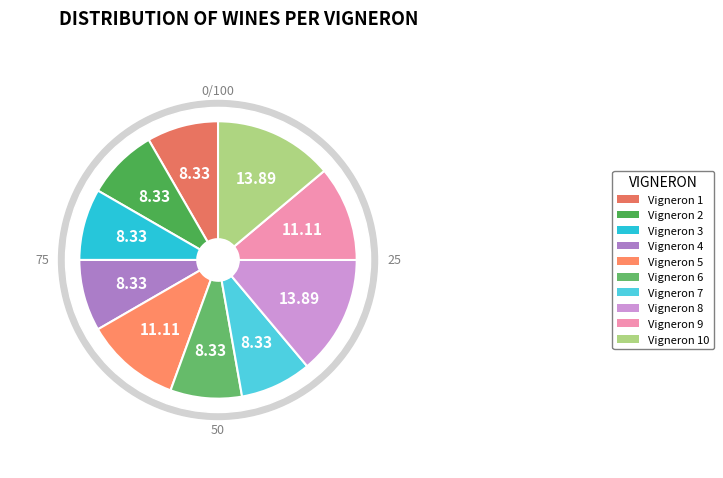

True or false: Vigneron 6 accounts for 8% of the total.

True